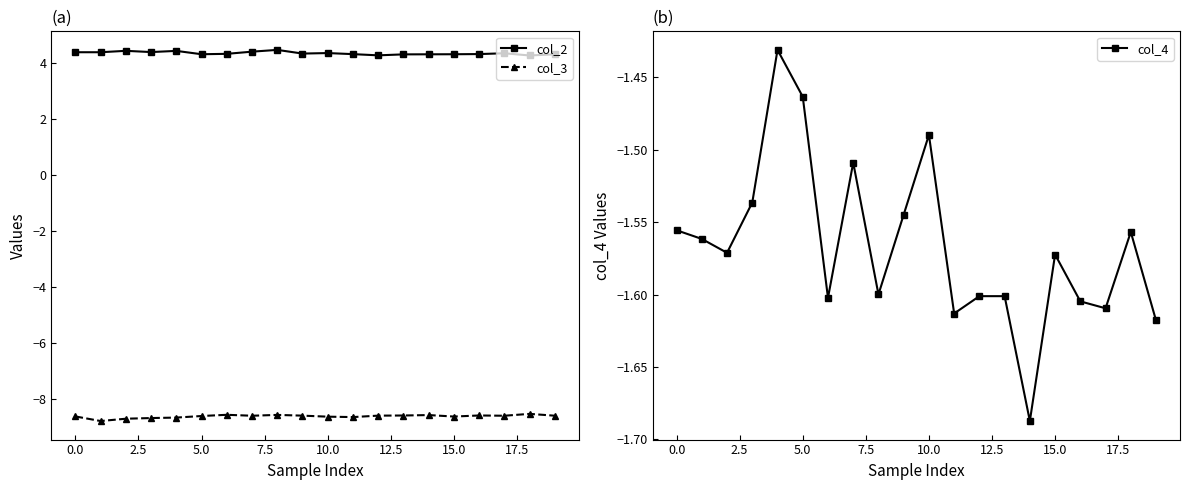

At which label is col_3 closest to -8?

18